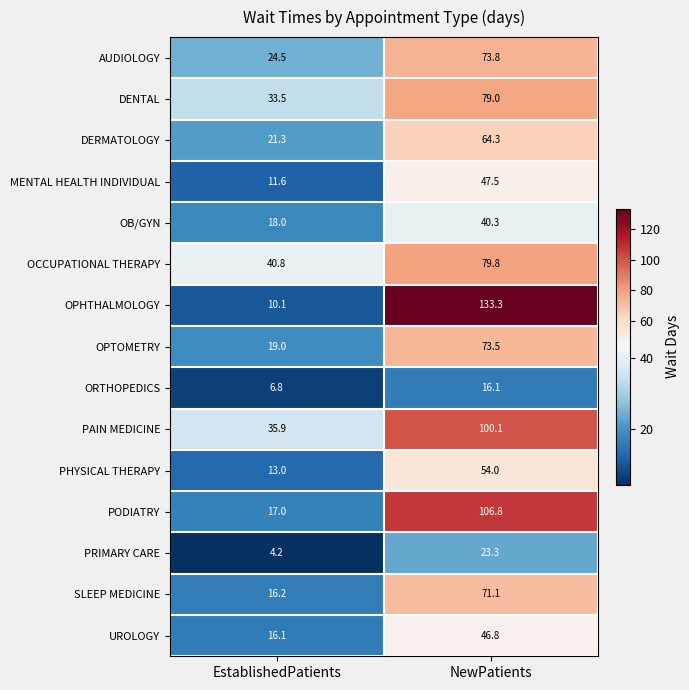

Which series has the widest spread of values?

OPHTHALMOLOGY